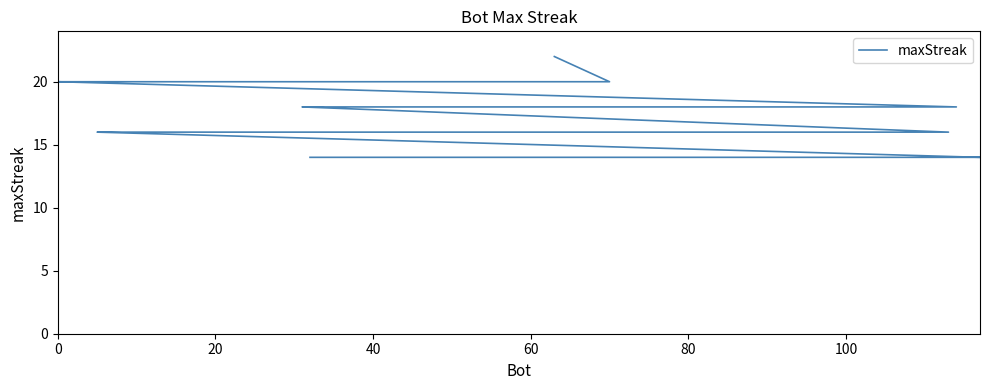

What is the value of the 20th point from the left?

16